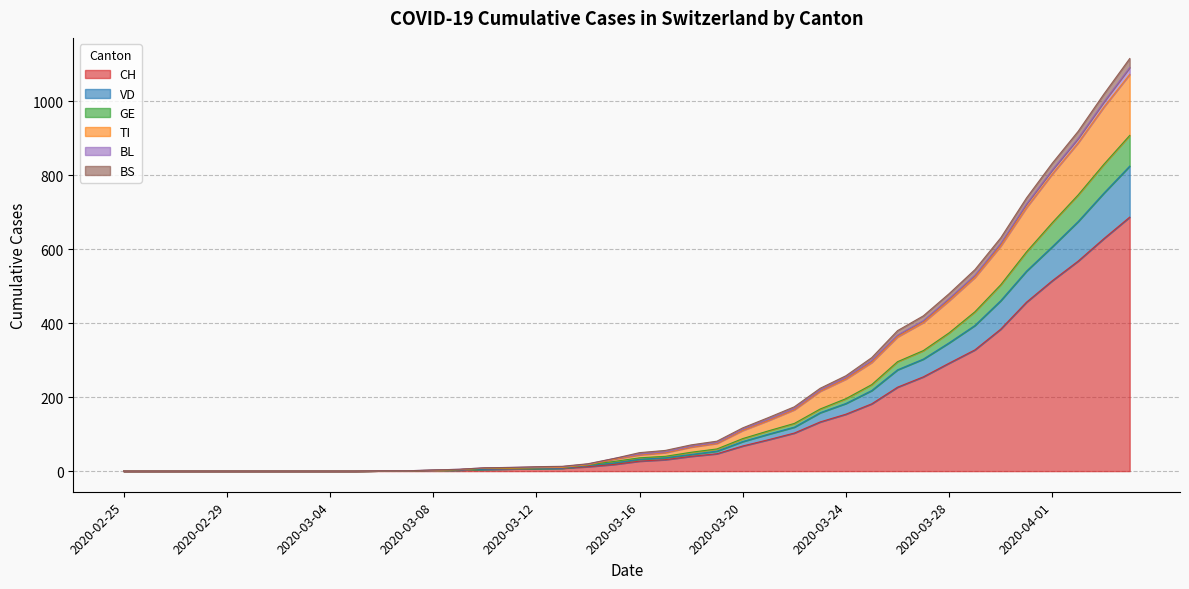

True or false: TI has a value of 25 at 2020-03-17.

False